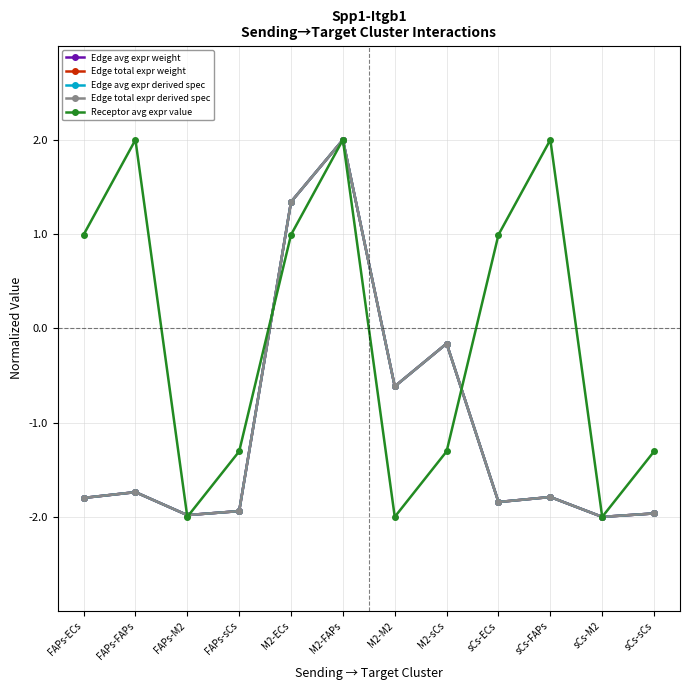

Reading left to right, extract all data points from this chart.

Edge avg expr weight: -1.8	-1.7	-2.0	-1.9	1.3	2.0	-0.6	-0.2	-1.8	-1.8	-2.0	-2.0
Edge total expr weight: -1.8	-1.7	-2.0	-1.9	1.3	2.0	-0.6	-0.2	-1.8	-1.8	-2.0	-2.0
Edge avg expr derived spec: -1.8	-1.7	-2.0	-1.9	1.3	2.0	-0.6	-0.2	-1.8	-1.8	-2.0	-2.0
Edge total expr derived spec: -1.8	-1.7	-2.0	-1.9	1.3	2.0	-0.6	-0.2	-1.8	-1.8	-2.0	-2.0
Receptor avg expr value: 1.0	2.0	-2.0	-1.3	1.0	2.0	-2.0	-1.3	1.0	2.0	-2.0	-1.3